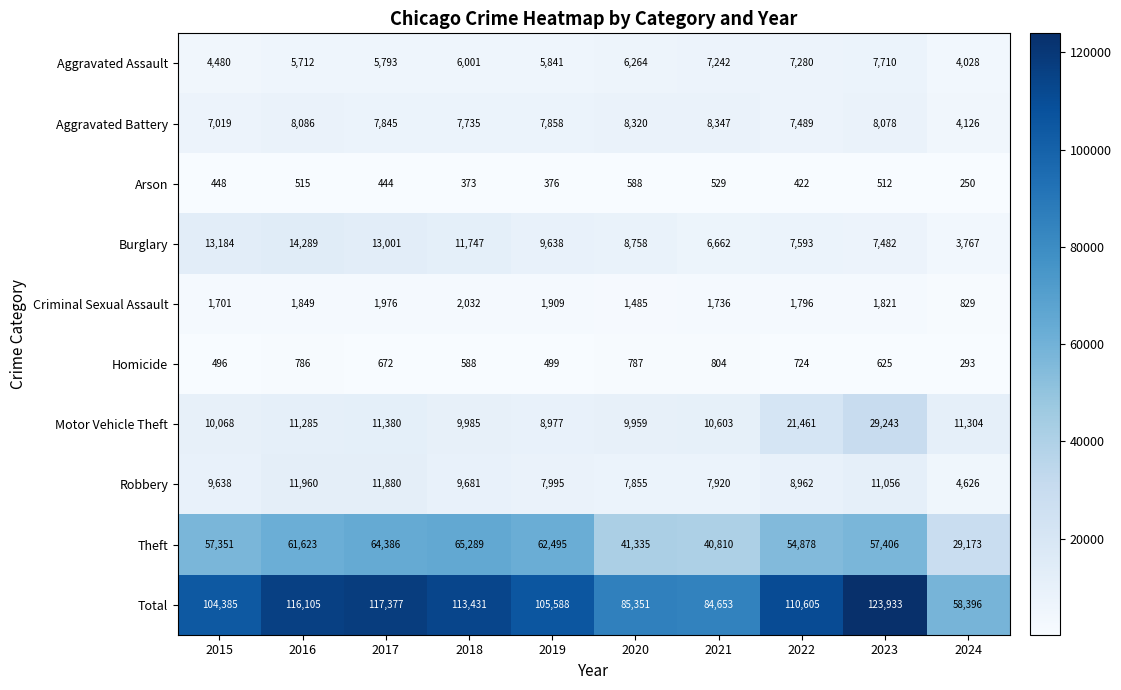

What is the total value across all series at 2024?

116792